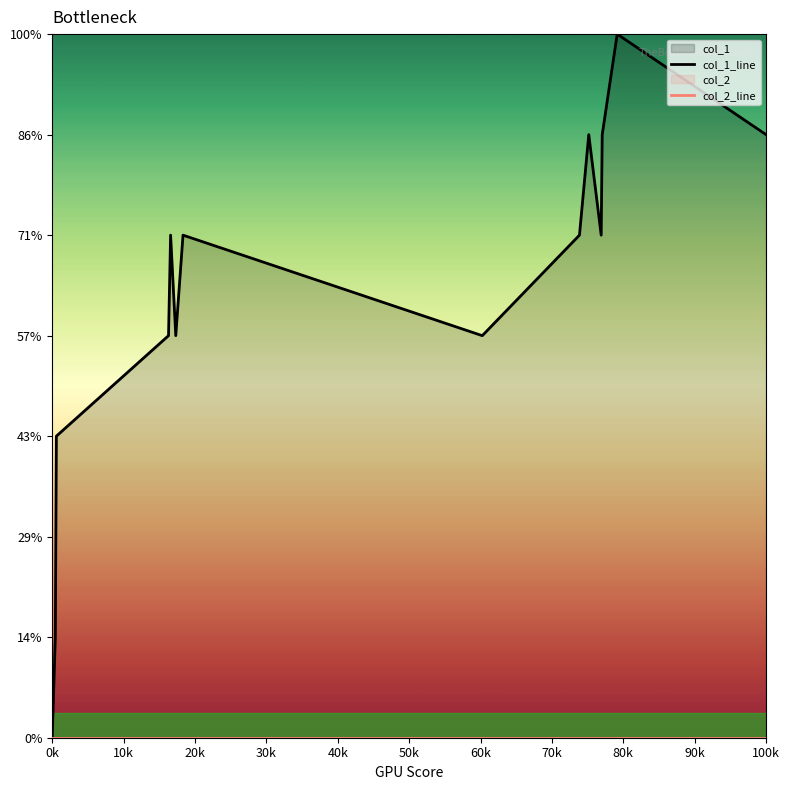

Which category has the lowest value across all series?

0k